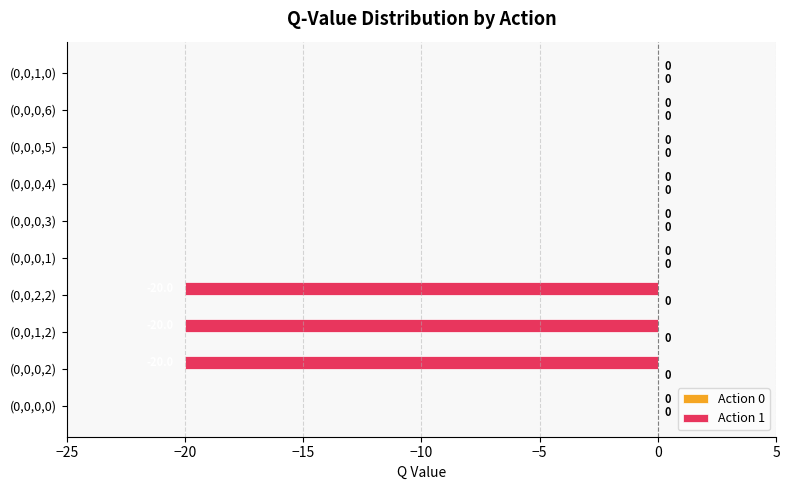

Reading bottom to top, list all the values displayed in this chart.

(0,0,0,0)=0.0	(0,0,0,2)=-20.0	(0,0,1,2)=-20.0	(0,0,2,2)=-20.0	(0,0,0,1)=0.0	(0,0,0,3)=0.0	(0,0,0,4)=0.0	(0,0,0,5)=0.0	(0,0,0,6)=0.0	(0,0,1,0)=0.0